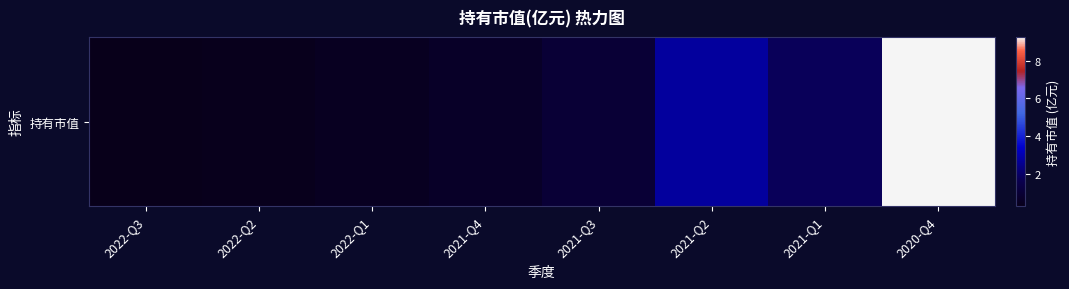

Where does the data first go above 1?

2021-Q3